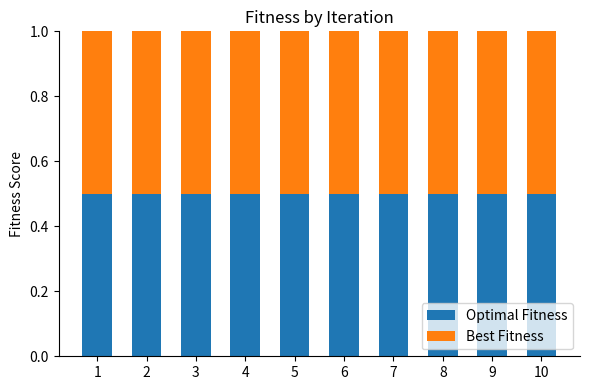

How many Optimal Fitness values are between 0 and 1?

10